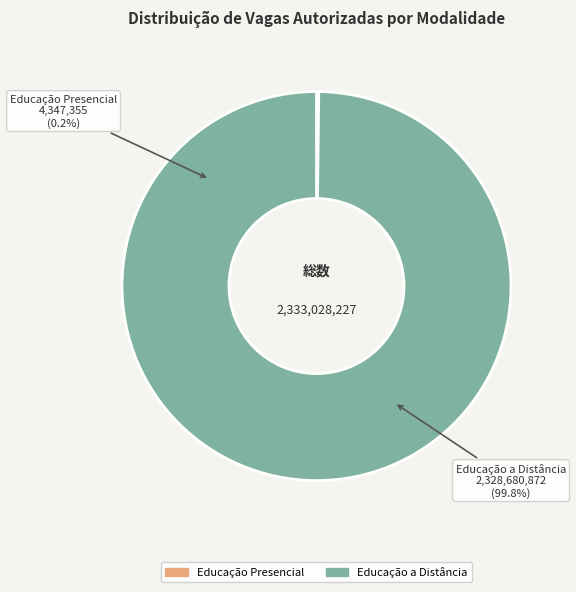

To the nearest percent, what is the difference between the Educação Presencial and Educação a Distância slice percentages?

100%